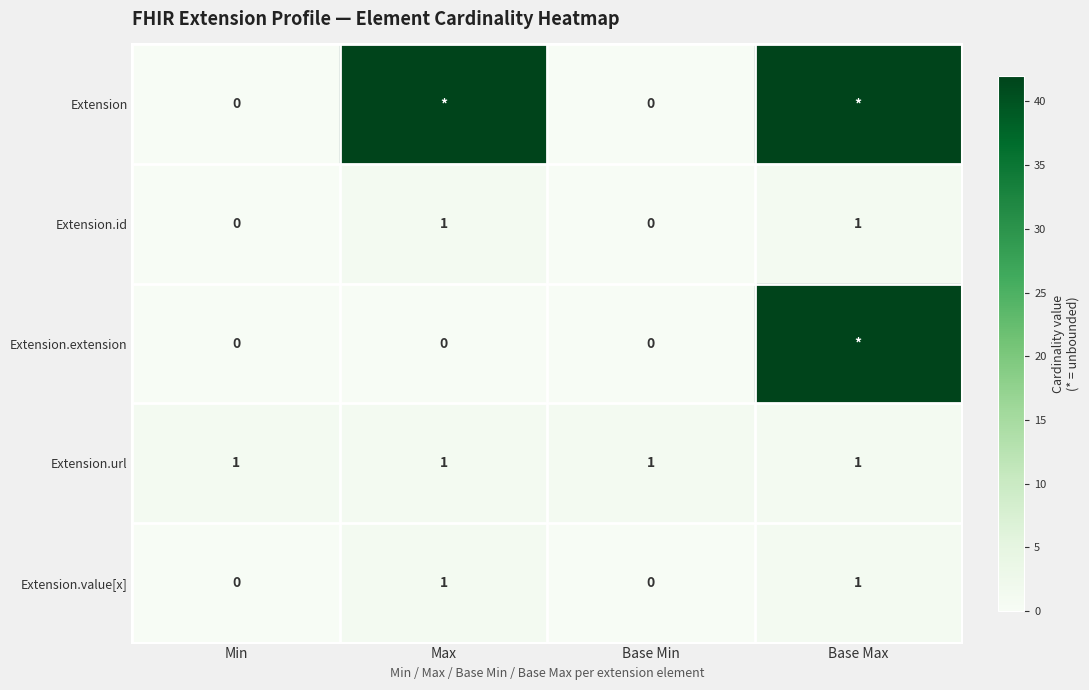

Is it true that Extension.value[x] equals 0 at Base Min?

True